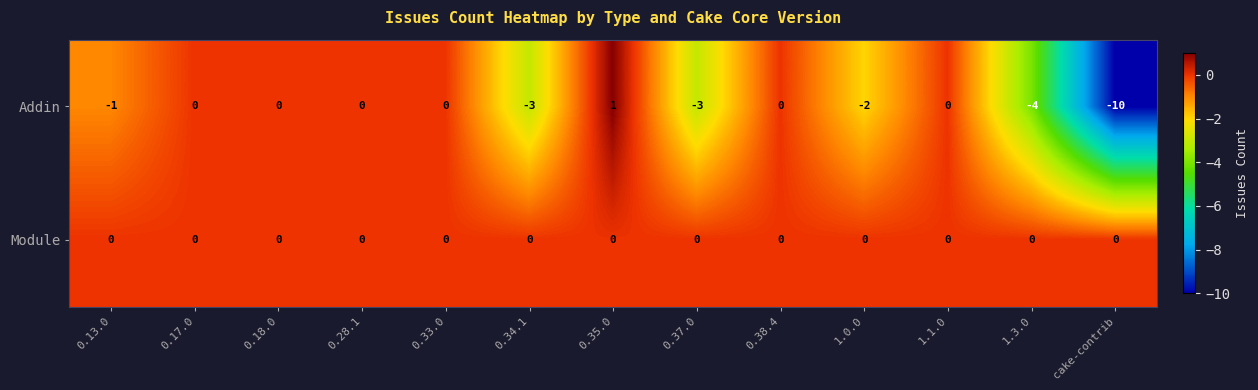

Between 1.0.0 and cake-contrib, which series saw the biggest shift?

Addin